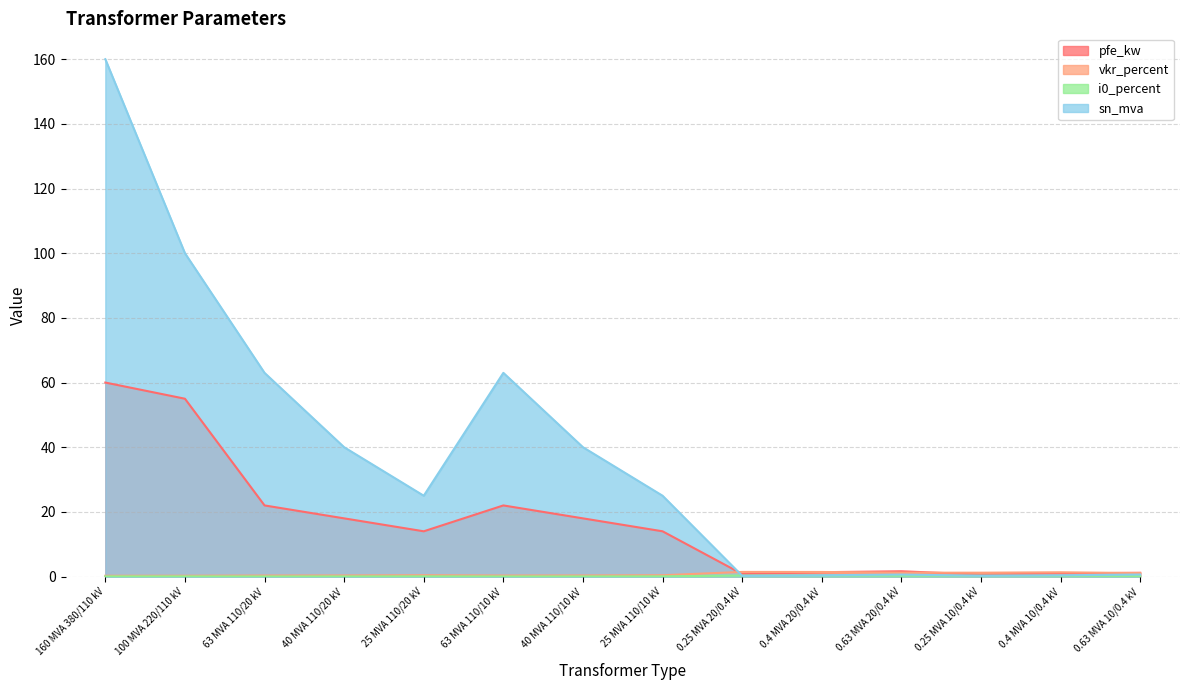

The i0_percent series shows 0.4 at 0.25 MVA 10/0.4 kV. True or false?

False